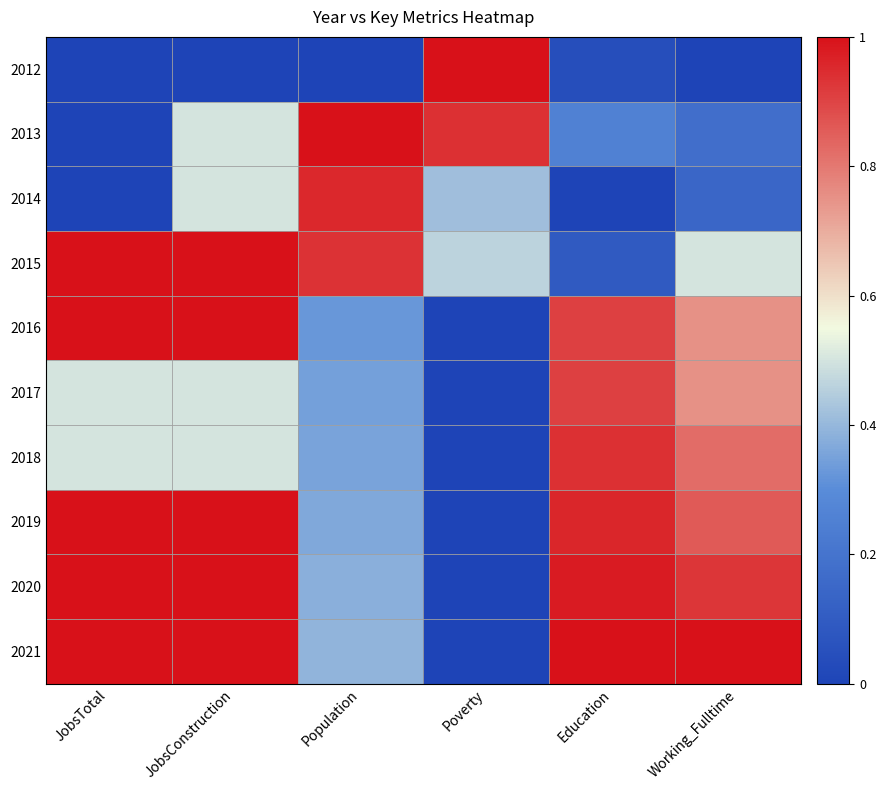

Which series has the widest spread of values?

2012